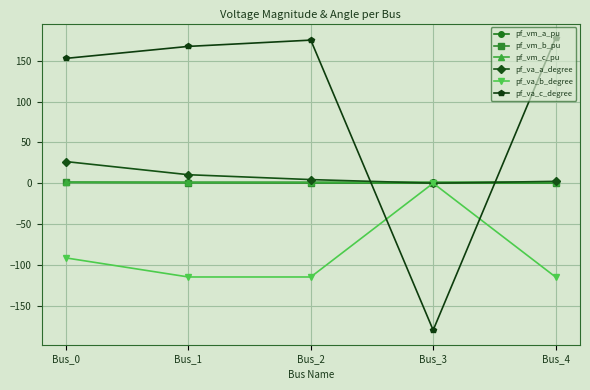

Is this an area chart (filled region under the line)?

No